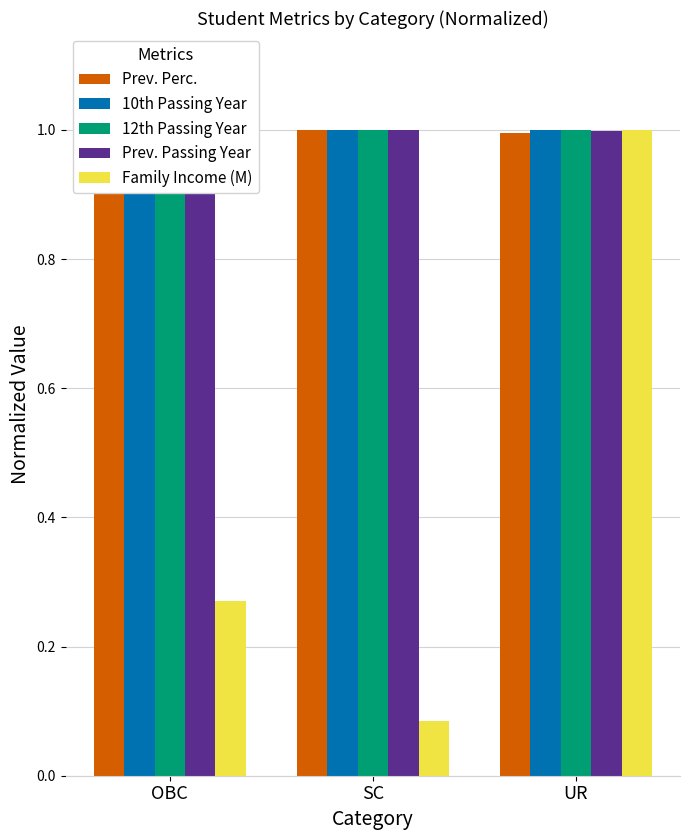

What is the average value of the 10th Passing Year series?

1.0